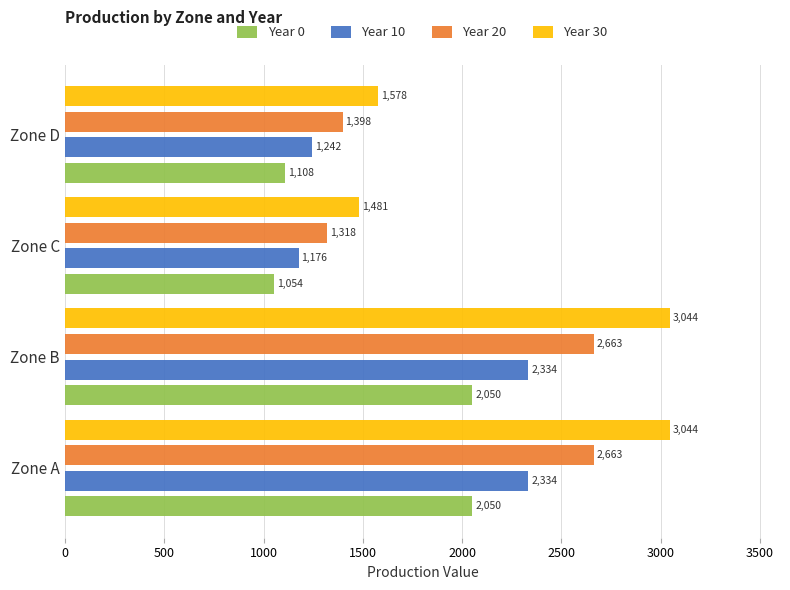

List the series in order of their peak value, highest first.

Year 30, Year 20, Year 10, Year 0